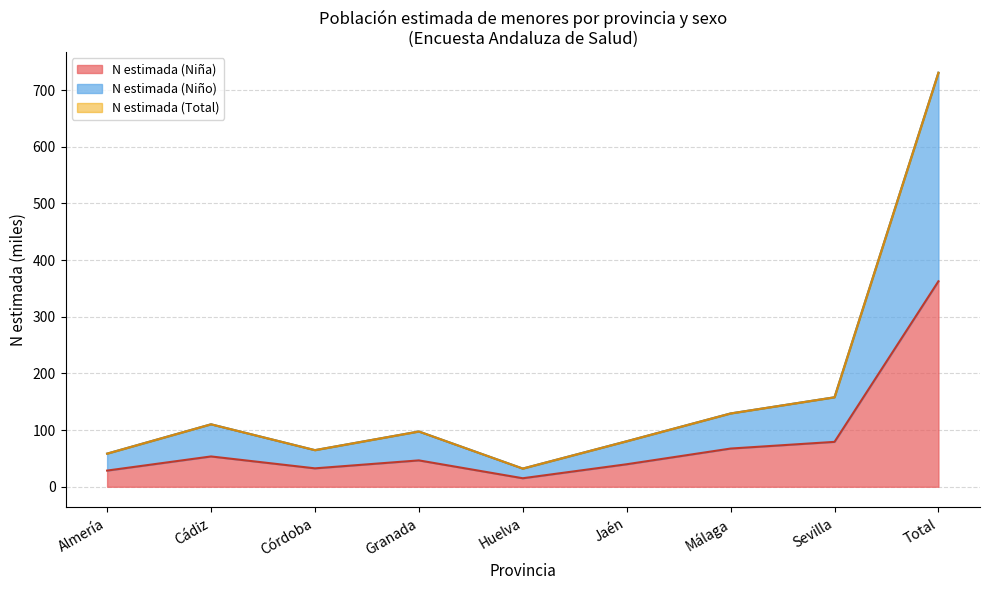

How many data points does each series have?

9